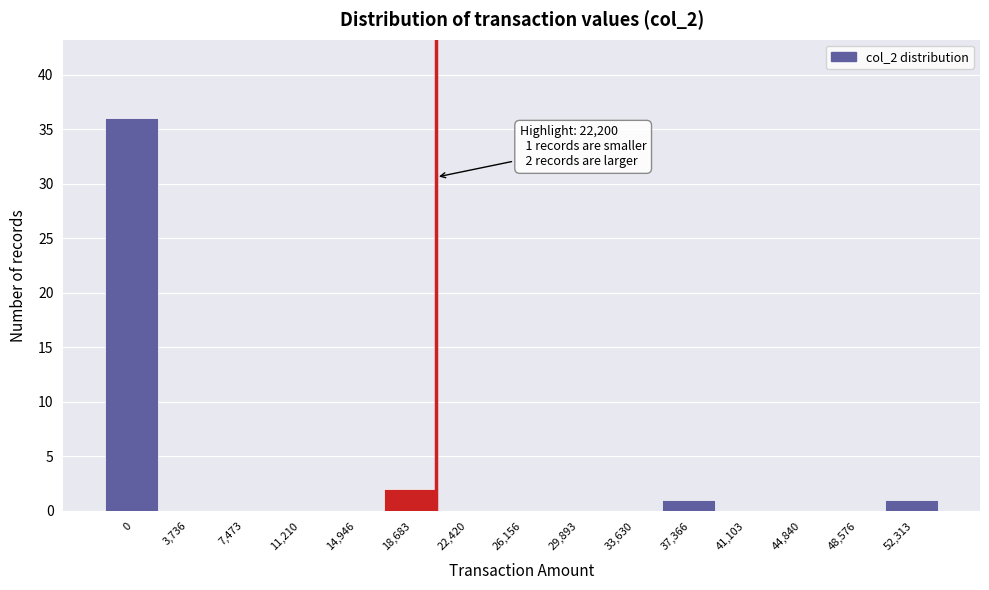

Reading left to right, extract all data points from this chart.

0=36	3,736=0	7,473=0	11,210=0	14,946=0	18,683=2	22,420=0	26,156=0	29,893=0	33,630=0	37,366=1	41,103=0	44,840=0	48,576=0	52,313=1